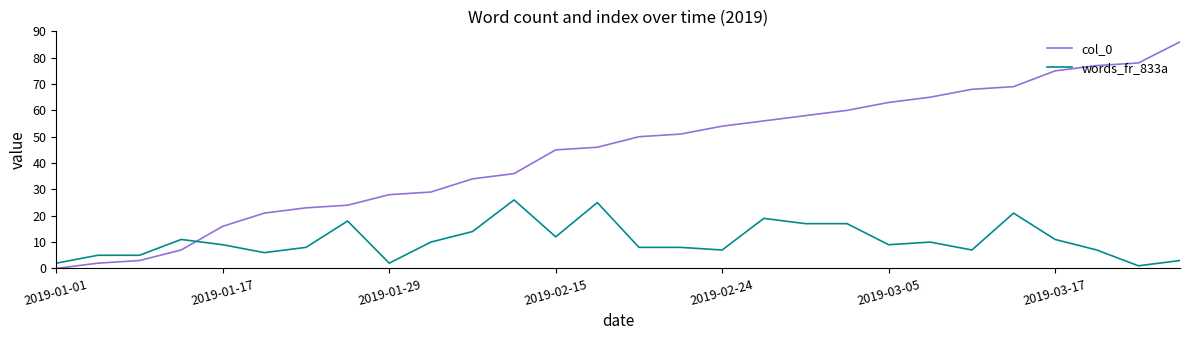

Does the chart have visible grid lines?

No